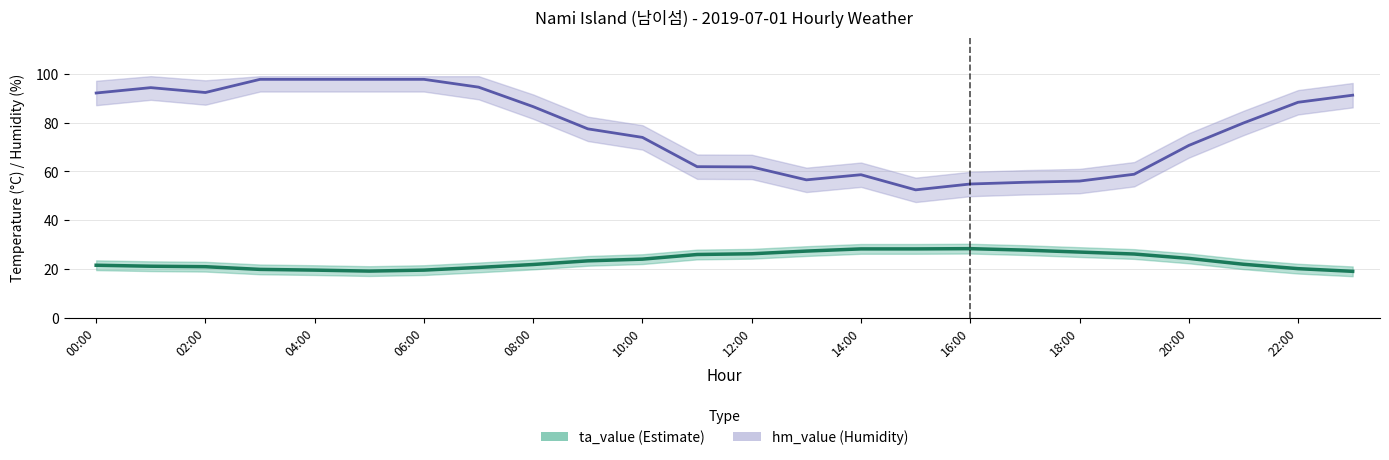

What is the sum of all ta_value values?

561.2